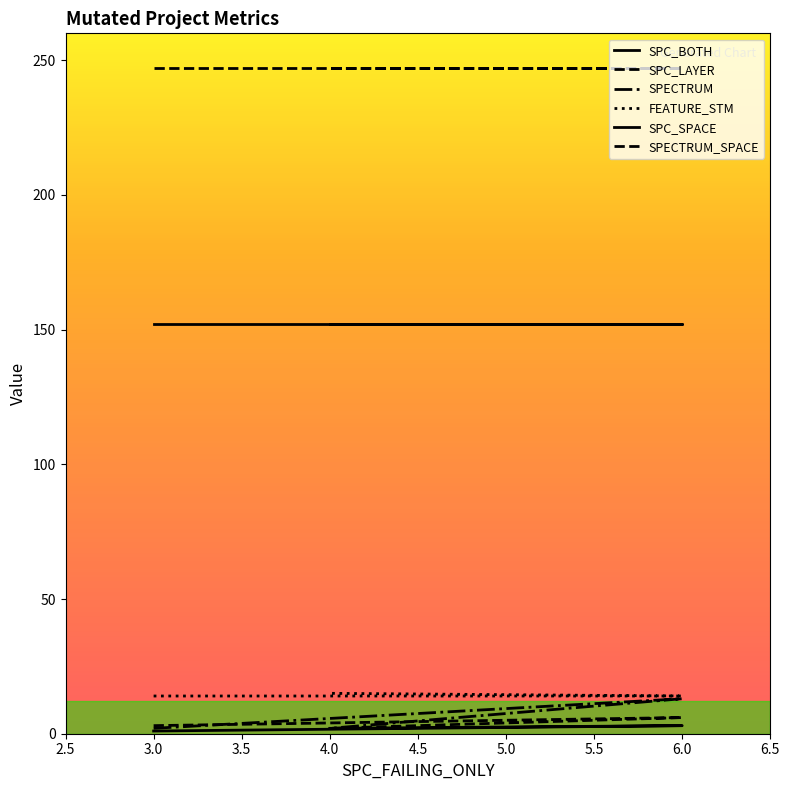

What is the sum of all FEATURE_STM values?

43